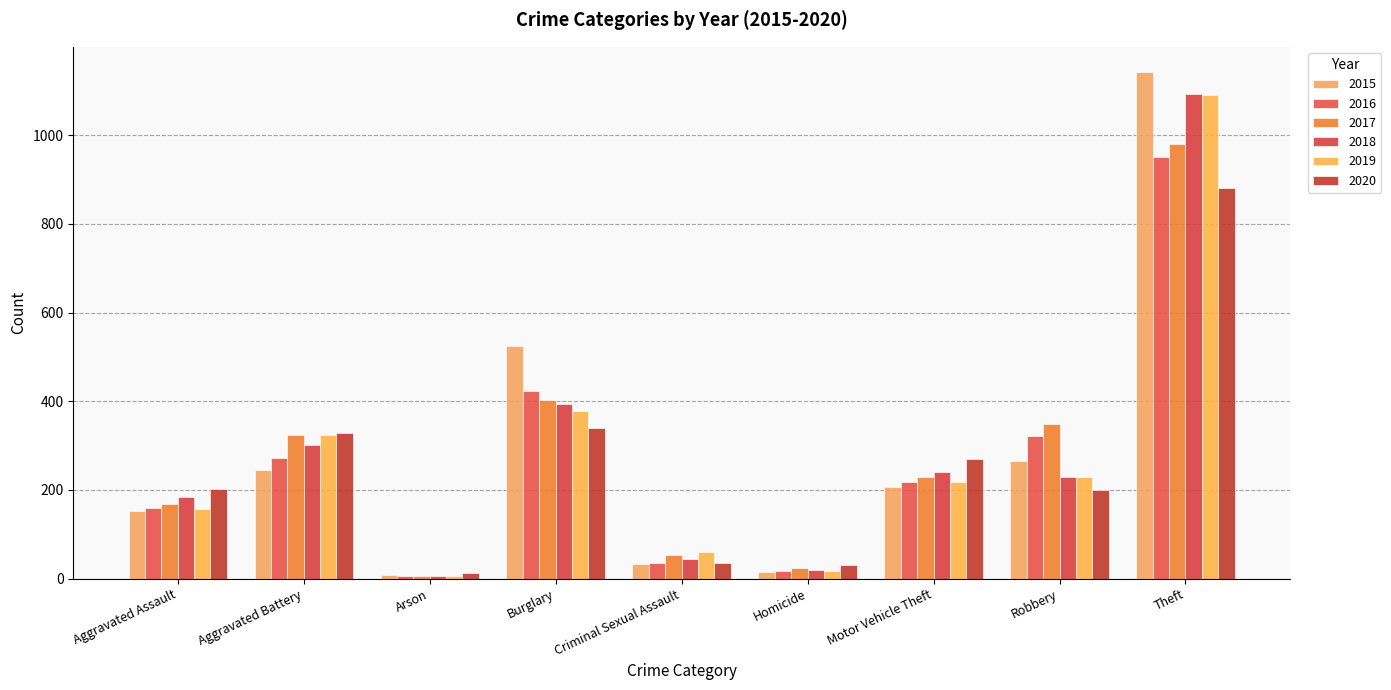

Which series changed the most between Motor Vehicle Theft and Theft?

2015